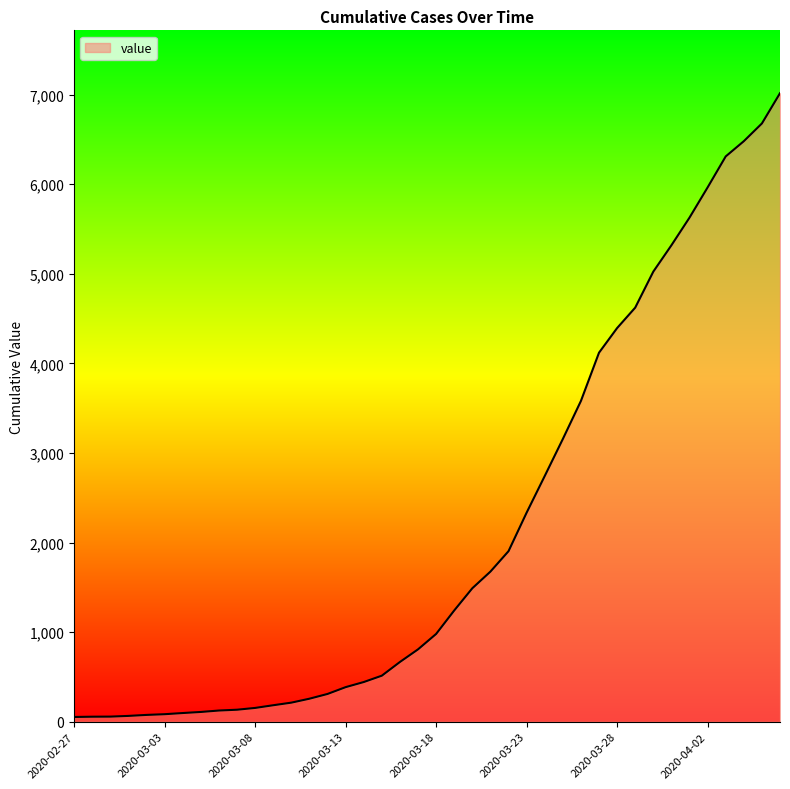

What is the difference between the maximum and minimum values?

6964